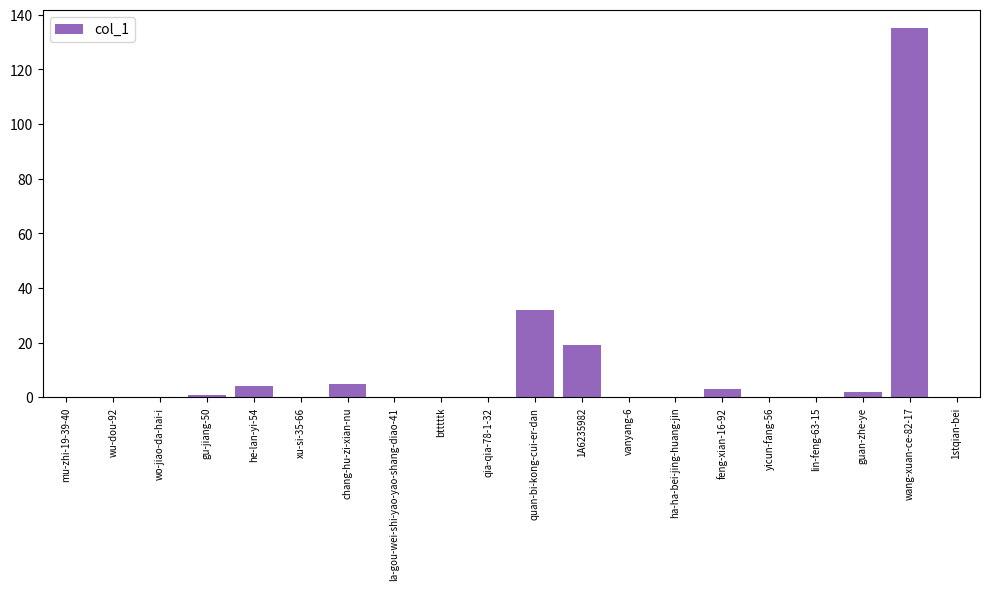

True or false: the data shows 42 at yicun-fang-56.

False